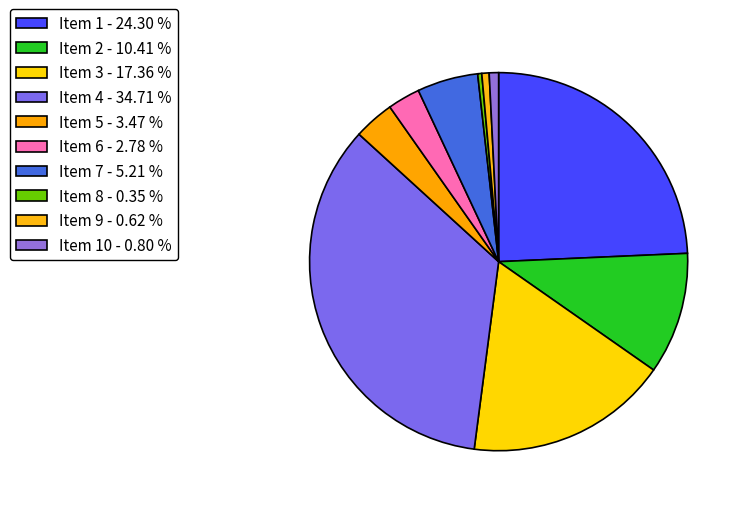

What is the largest slice in the pie chart?

Item 4 - 34.71 %